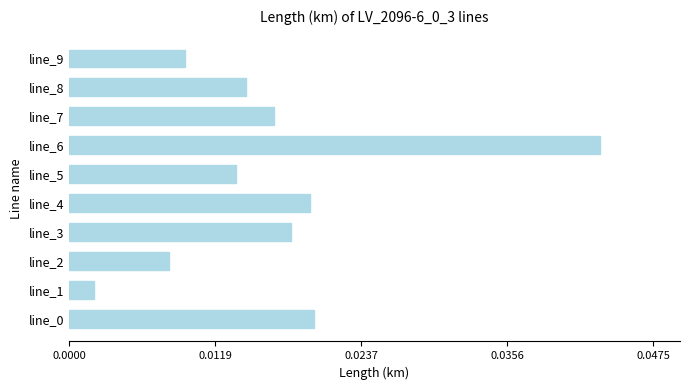

At which label is the value closest to 0?

line_1